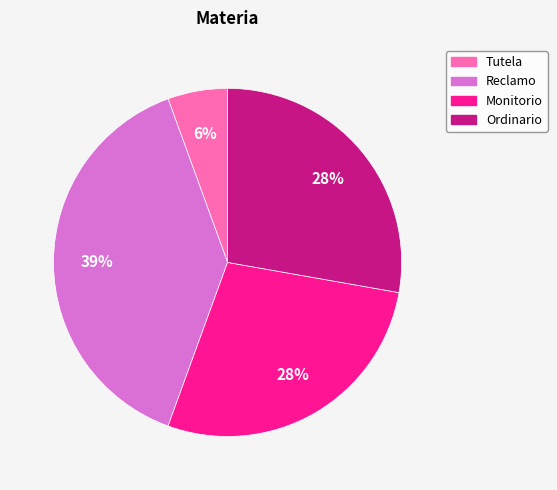

How many slices are in this pie chart?

4